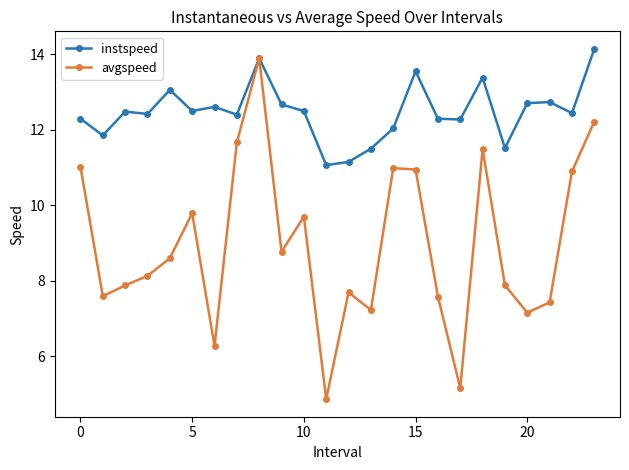

At how many categories does at least one series exceed 8?

24